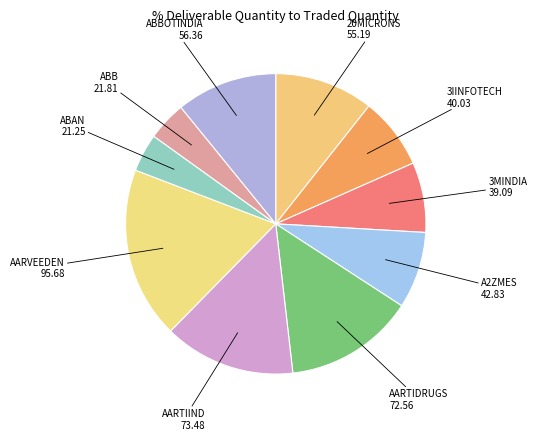

How many slices are in this pie chart?

10